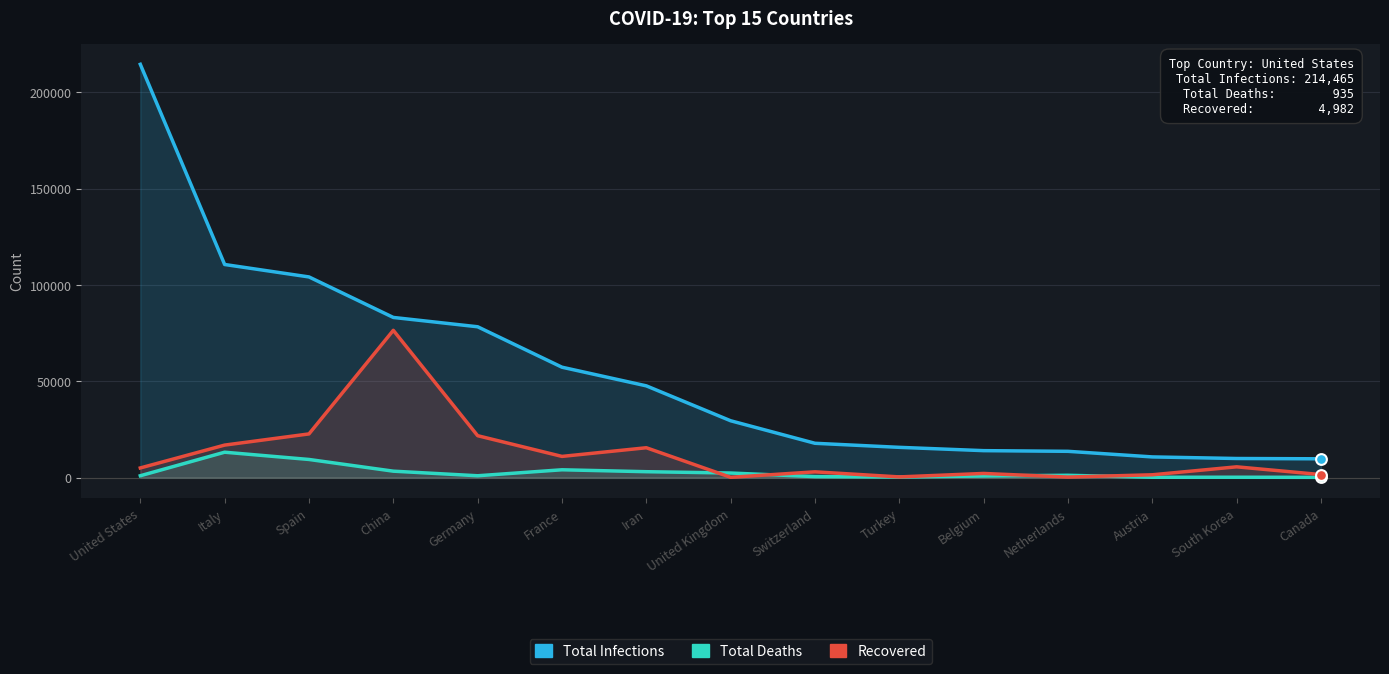

What are all the series names shown in the legend?

Total Infections, Total Deaths, Recovered